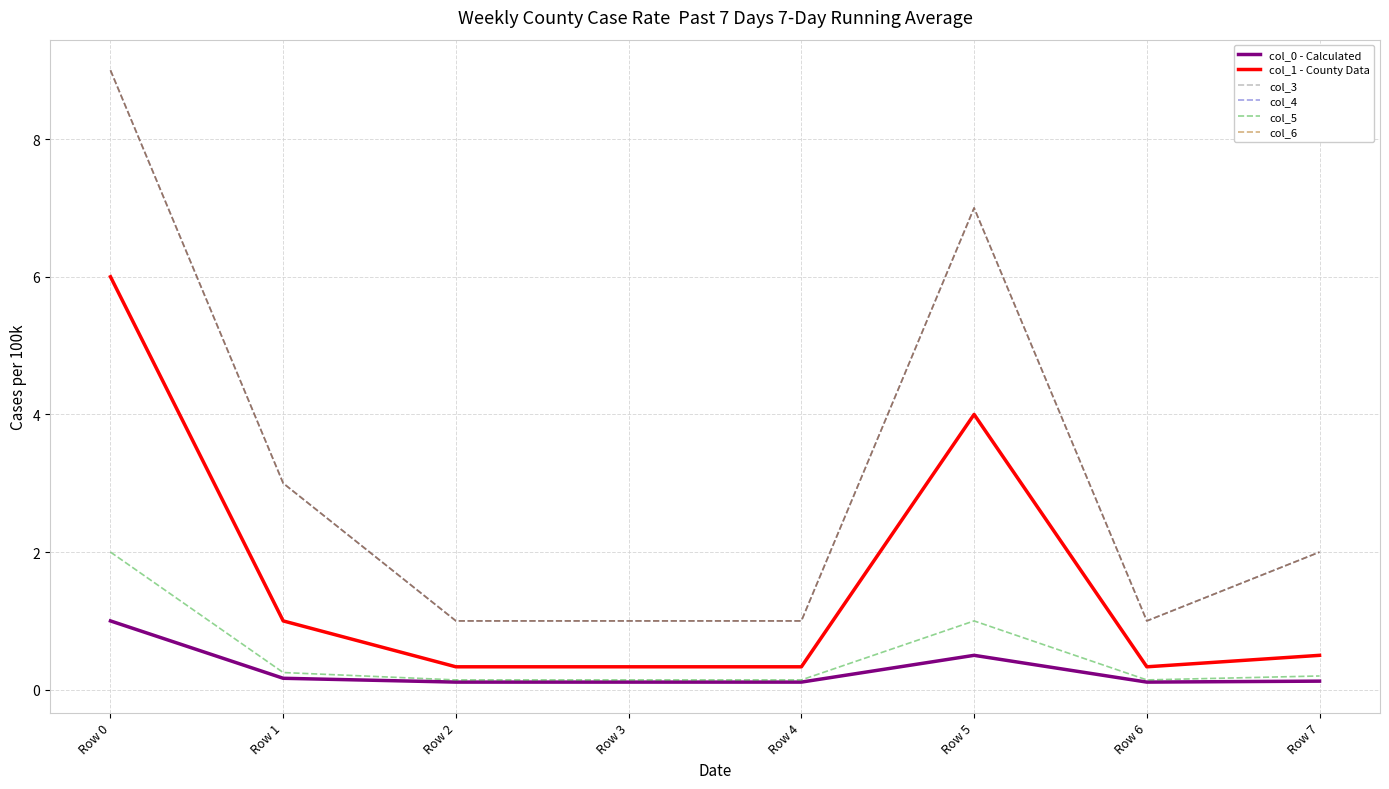

At how many categories does at least one series exceed 4?

2